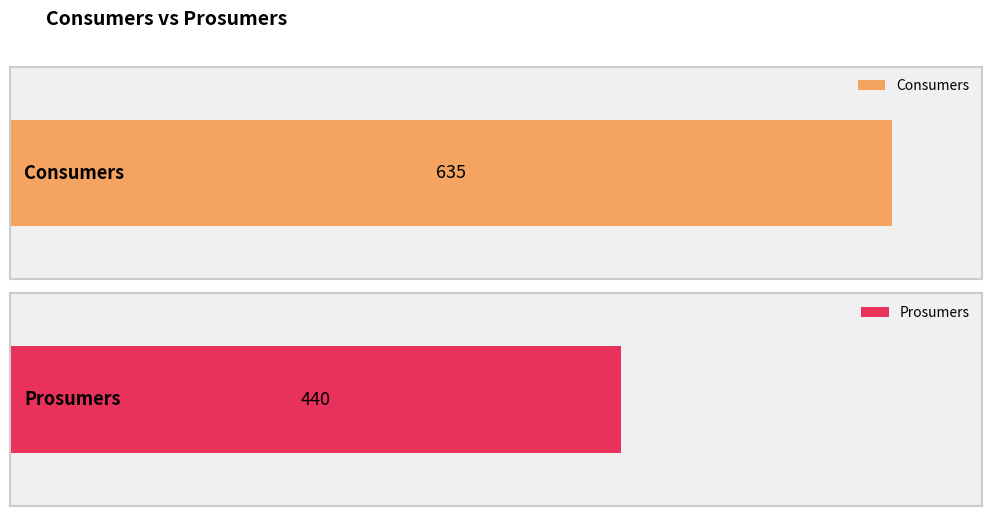

The value of Consumers at 5 is 635. True or false?

True